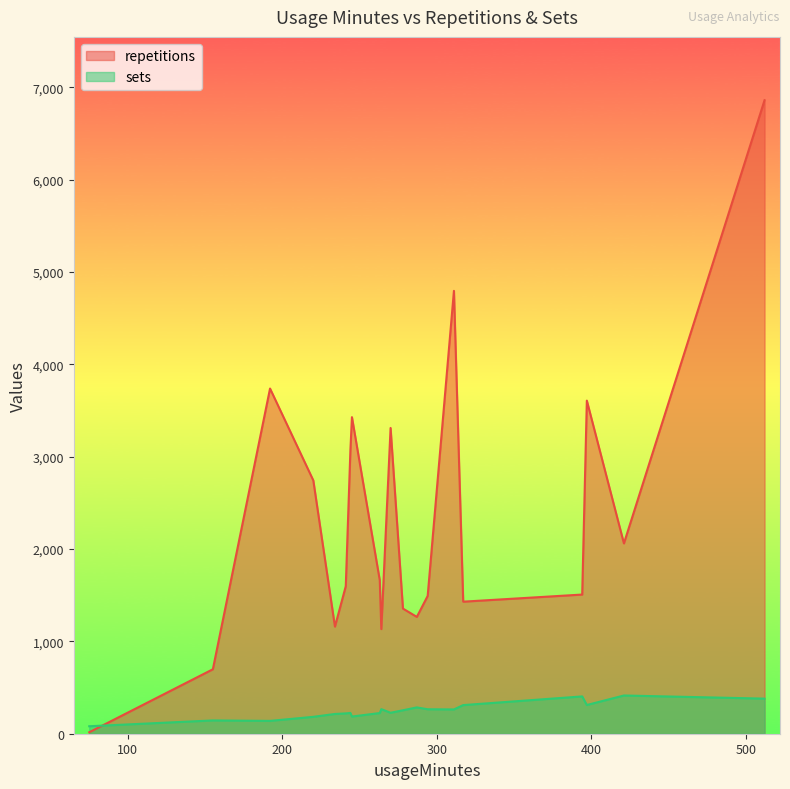

At which category is the sum across all series the highest?

512